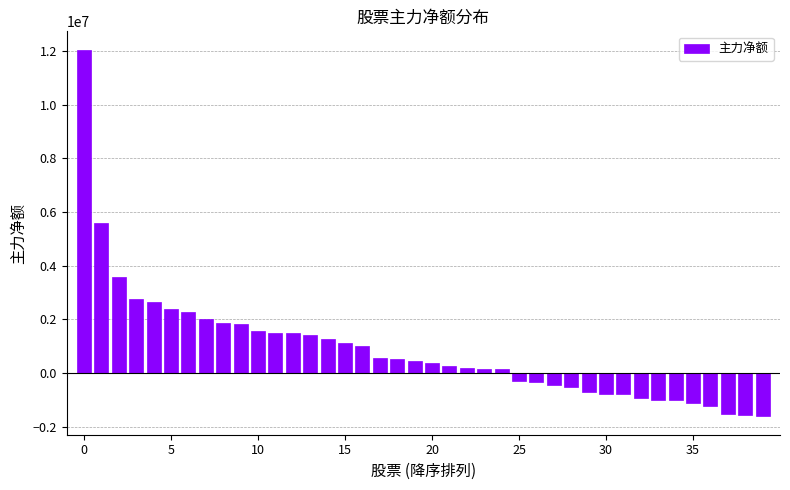

How many bars are there in total?

40